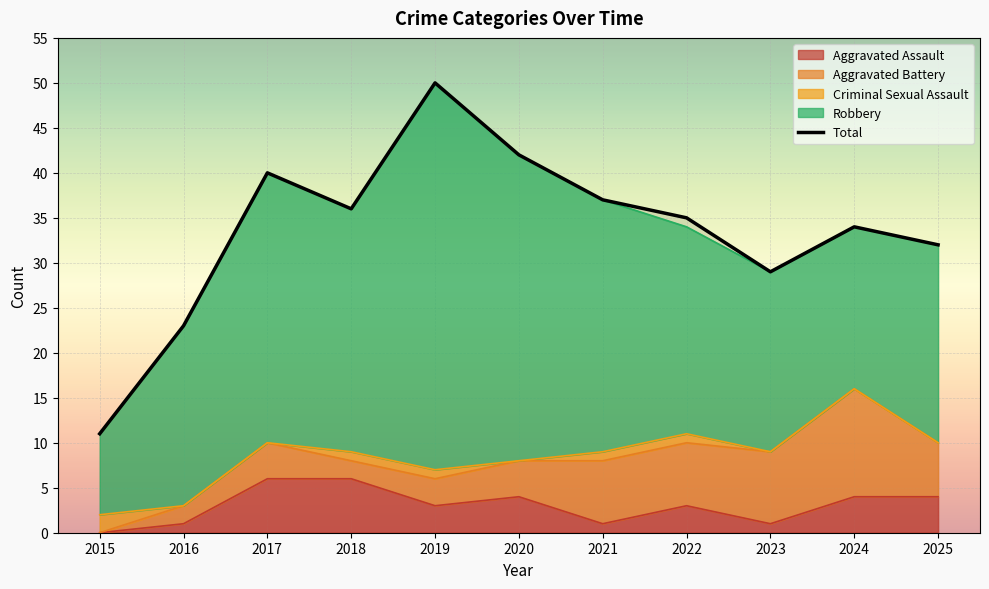

Reading left to right, what are all the values shown in this chart?

2015=11	2016=23	2017=40	2018=36	2019=50	2020=42	2021=37	2022=35	2023=29	2024=34	2025=32